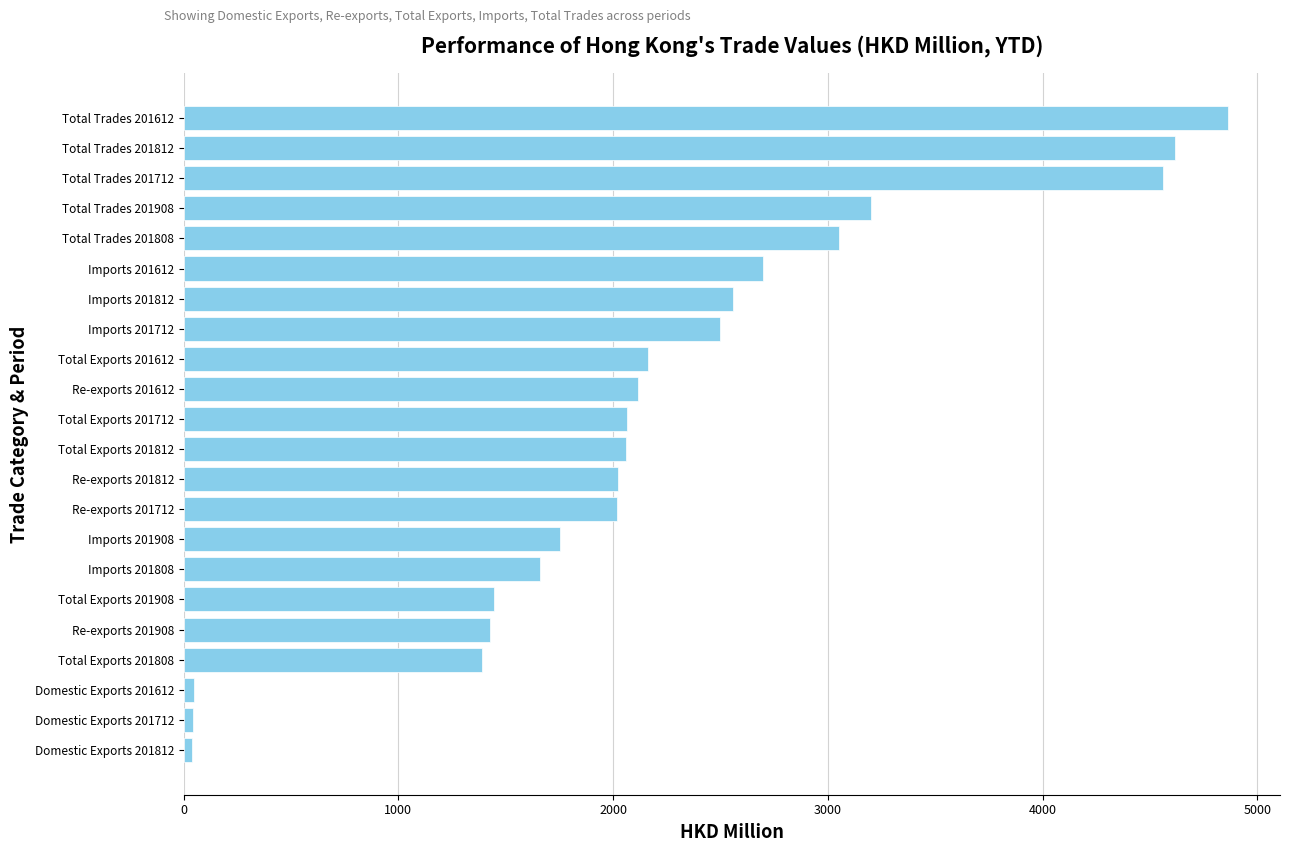

What is the maximum value shown in the chart?

4862.5